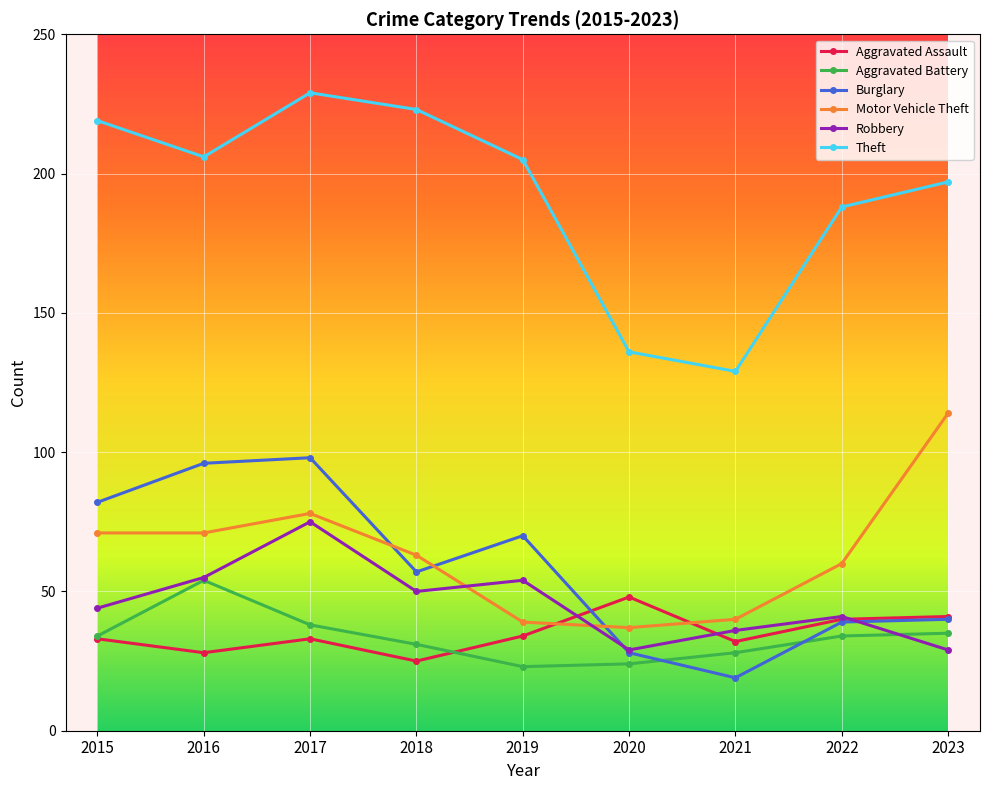

The value of Motor Vehicle Theft at 2023 is 114. True or false?

True